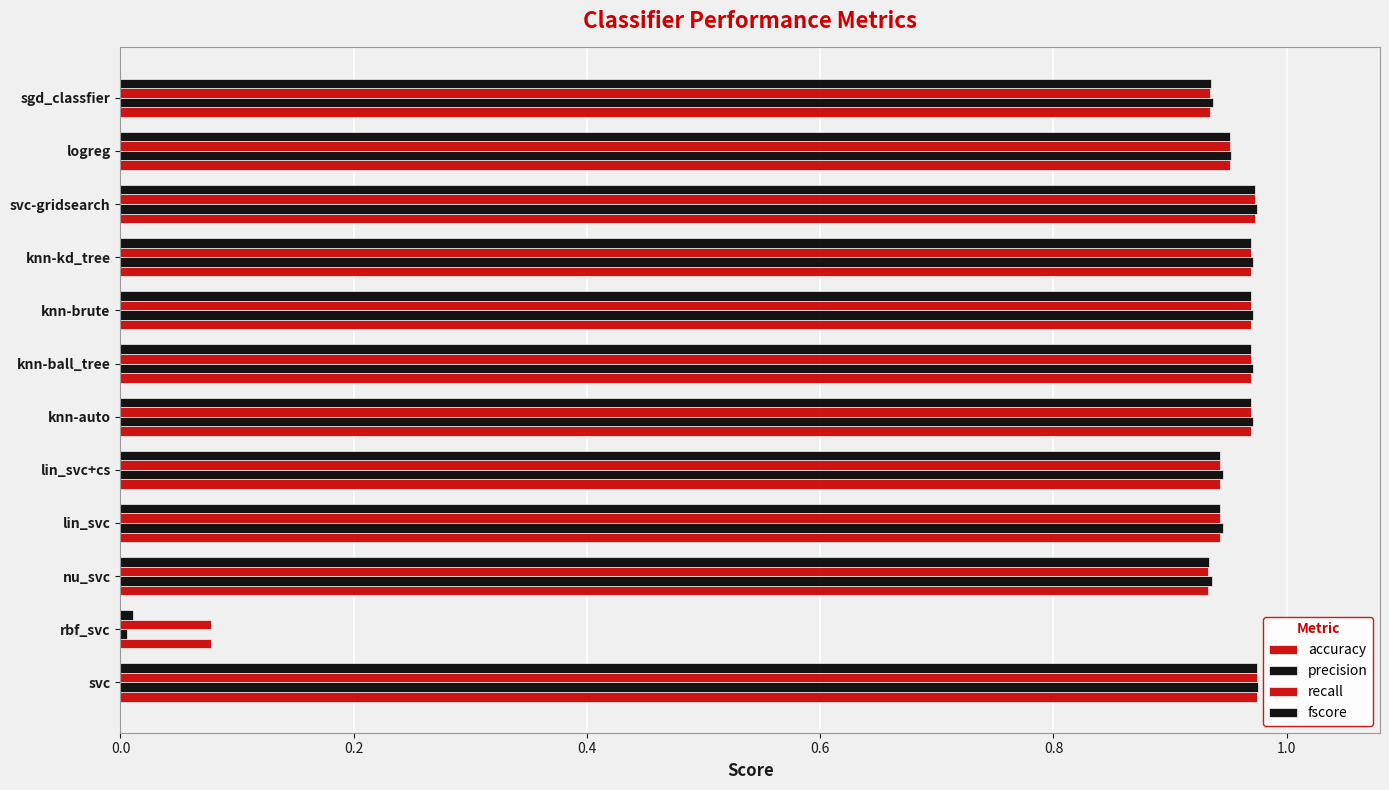

How many data points does each series have?

12